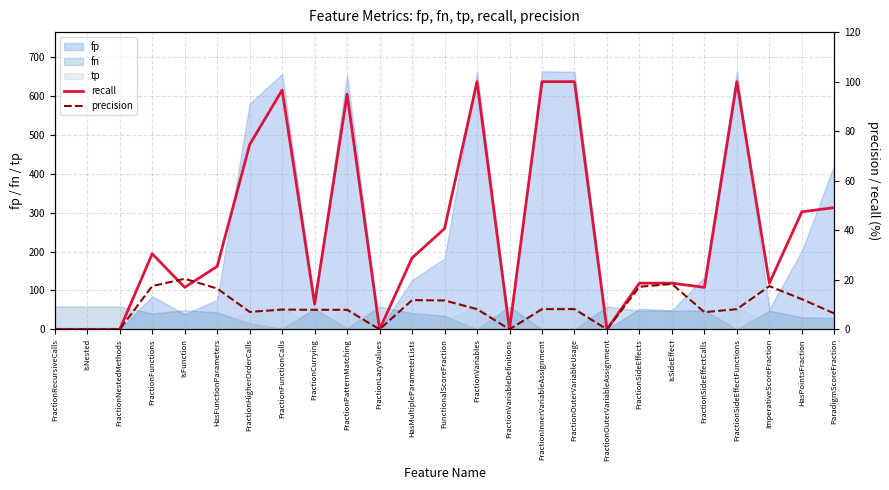

Is it true that fn equals 42 at HasMultipleParameterLists?

True